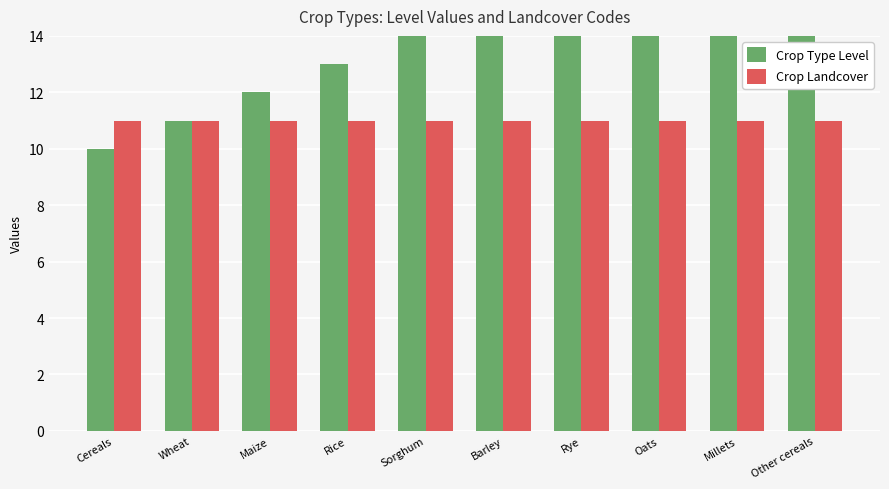

What is the difference between the maximum and minimum values in the Crop Type Level series?

9